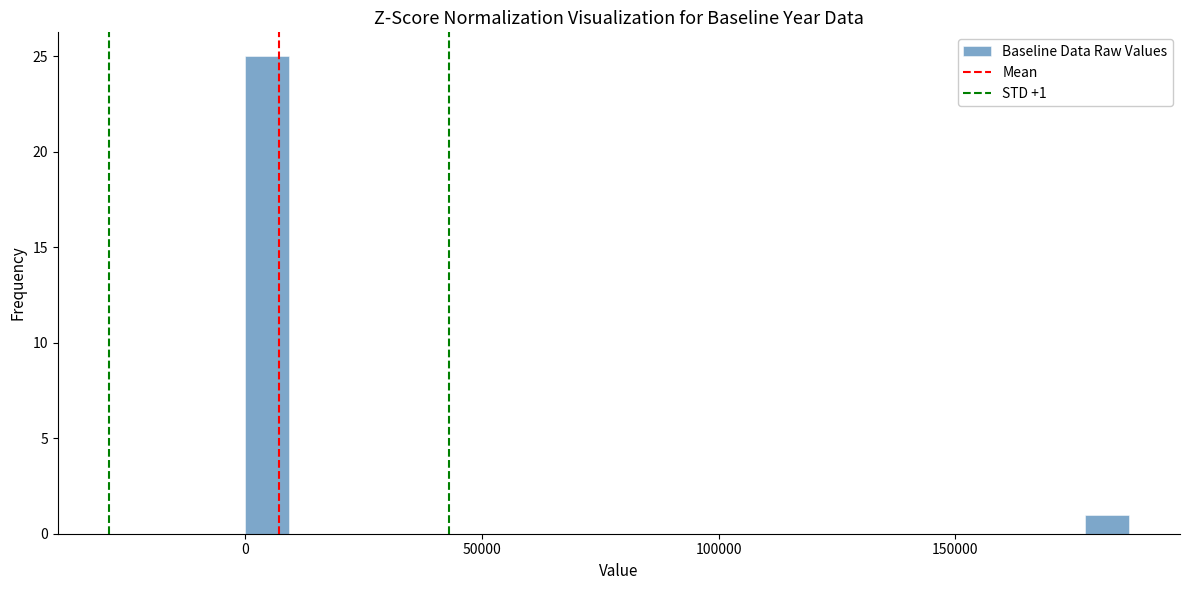

Around what value on the x-axis is the tallest bar? Give the approximate position of its centre, as read against the axis.

5000